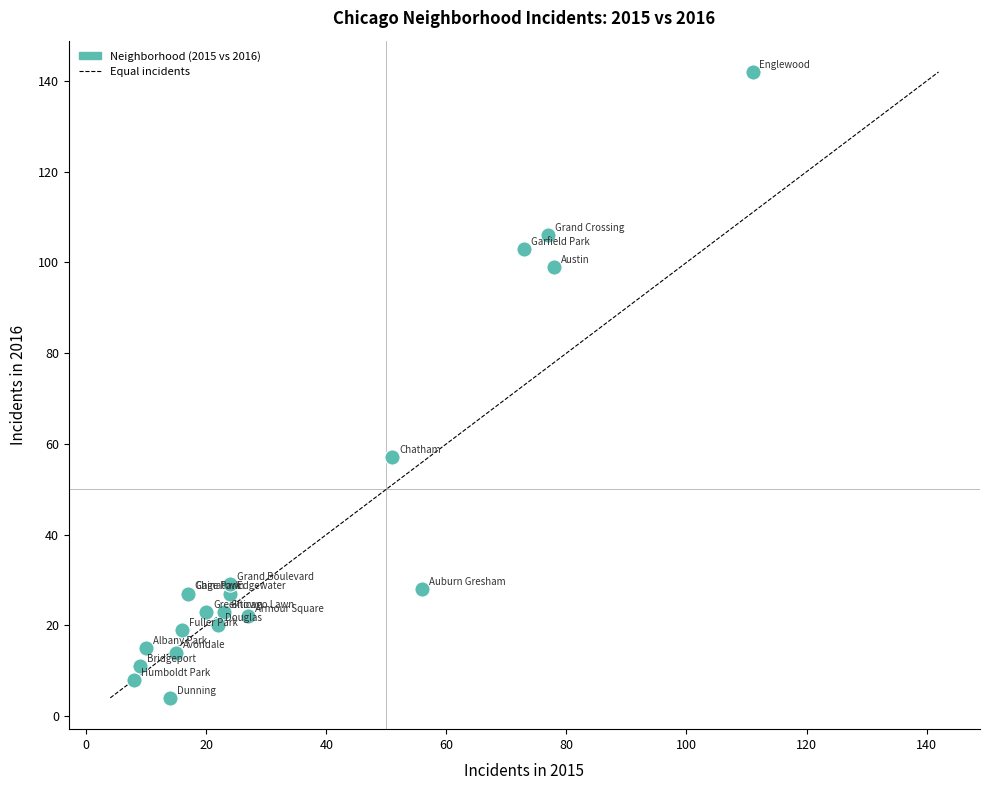

What Y value in the scatter plot is closest to 73?

57